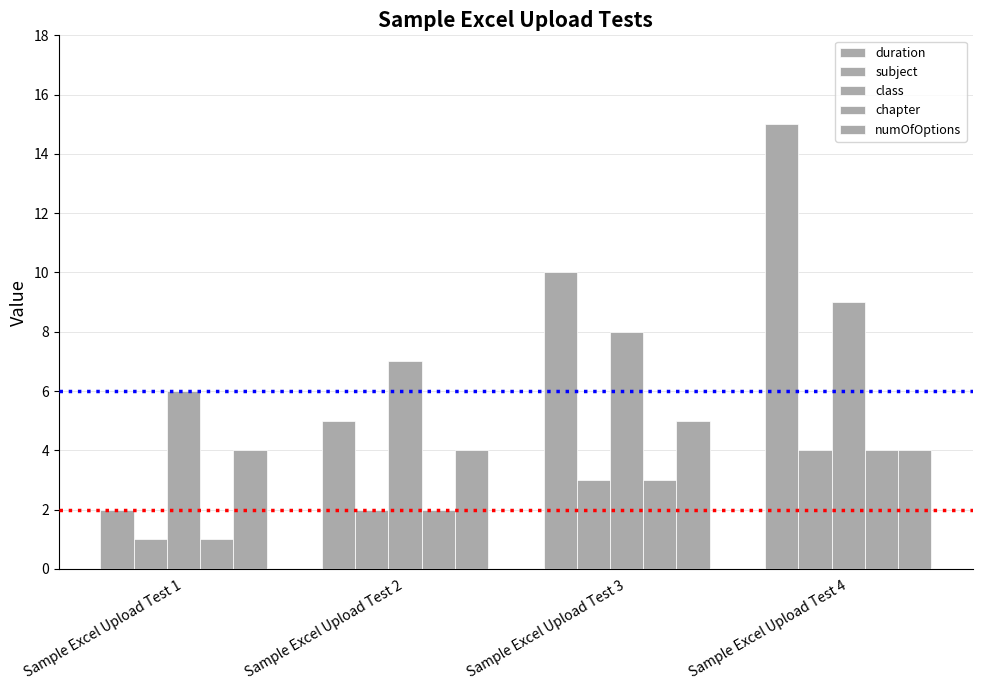

What is the difference between the maximum and second lowest values in the chapter series?

2